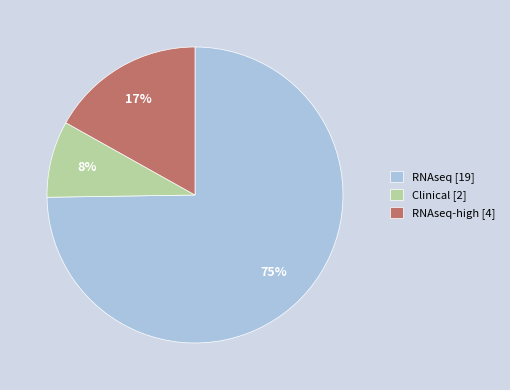

Is there any slice that represents more than half of the pie?

Yes